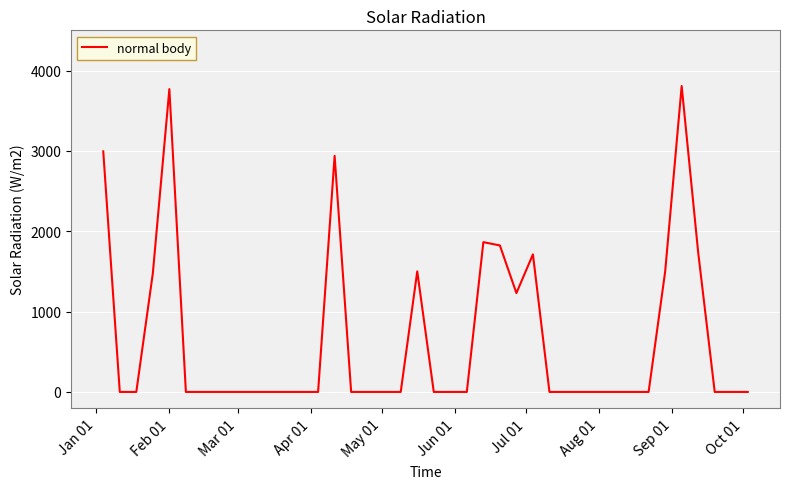

What is the difference between the second highest and minimum values?

3769.0